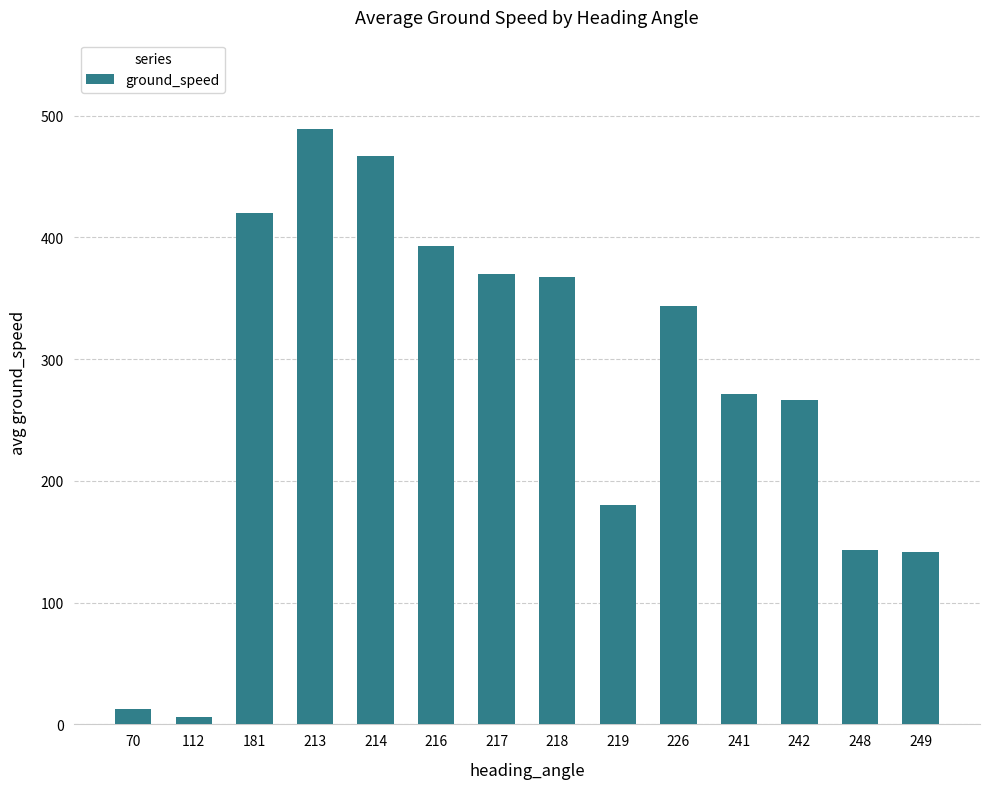

Count the number of values greater than 343.

7